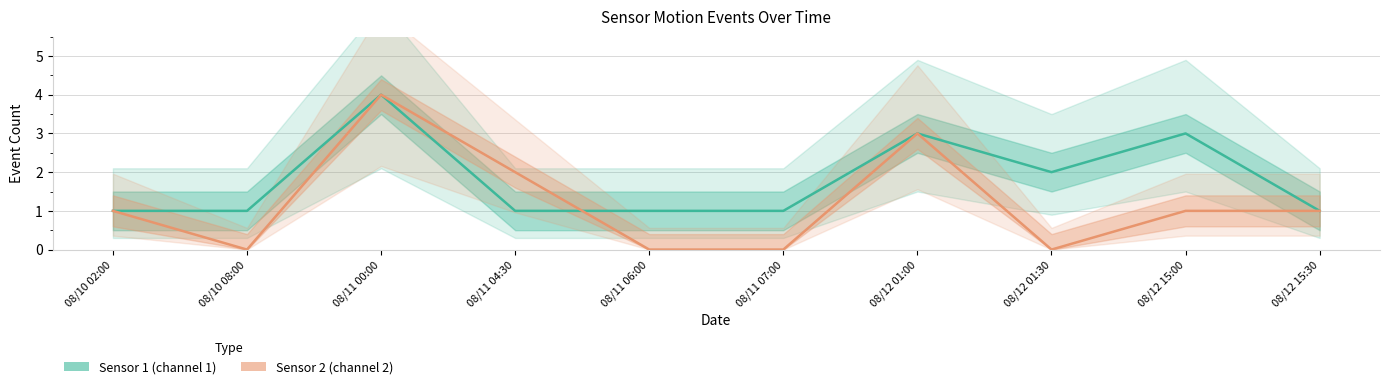

Reading left to right, transcribe all the data shown in this chart.

Sensor 1 (channel 1): 1	1	4	1	1	1	3	2	3	1
Sensor 2 (channel 2): 1	0	4	2	0	0	3	0	1	1